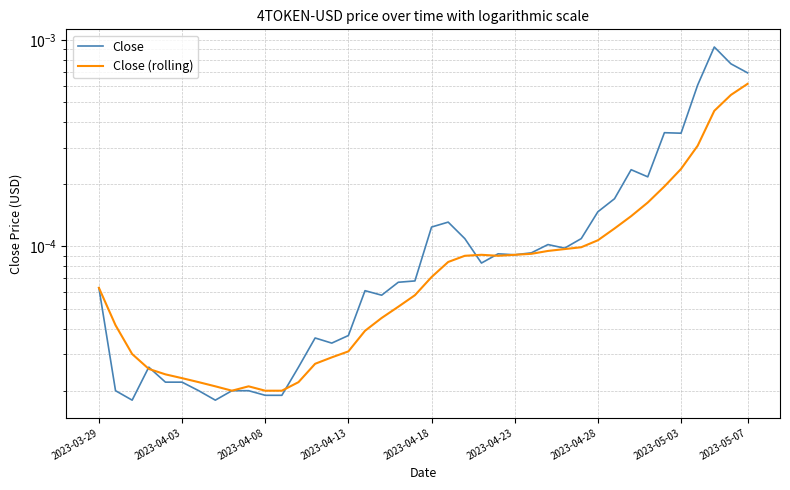

Rank the series by their average value, from lowest to highest.

Close (rolling), Close